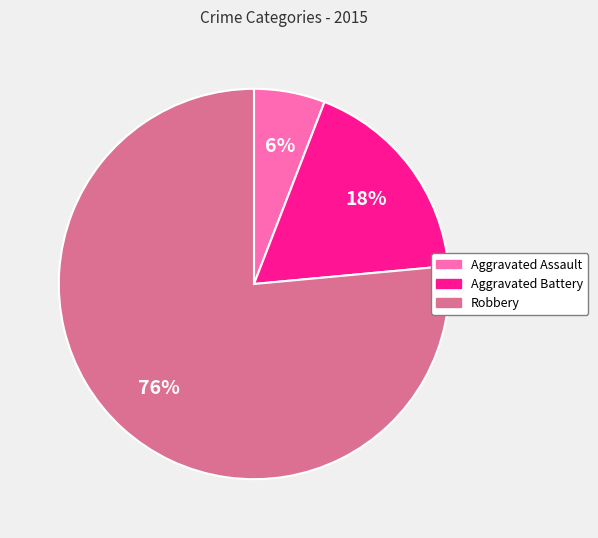

How many segments does this pie chart have?

3